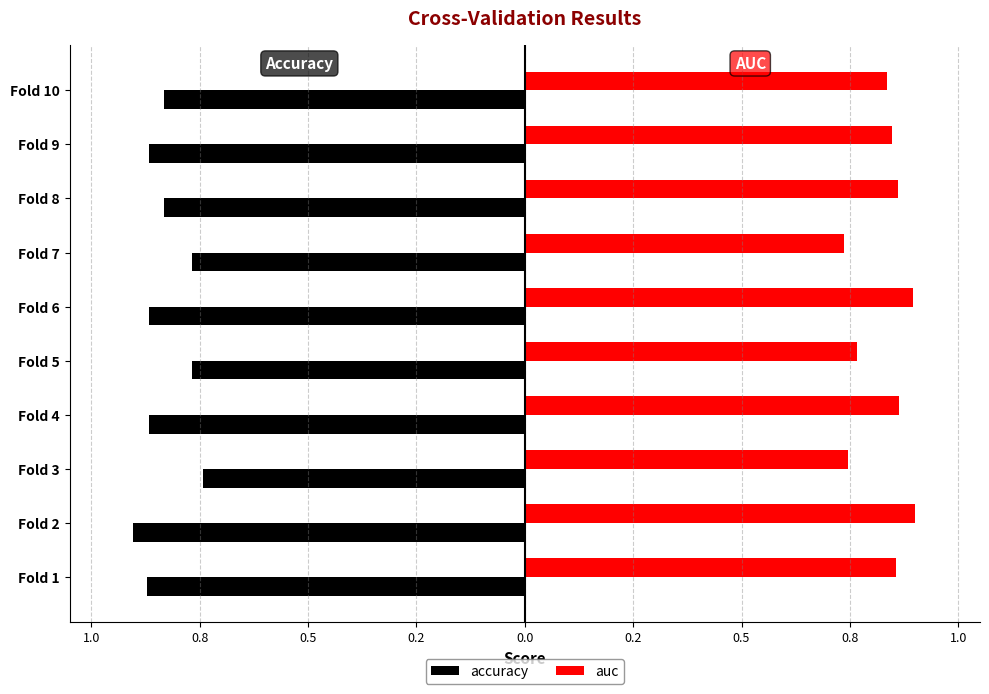

What are all the series names shown in the legend?

accuracy, auc